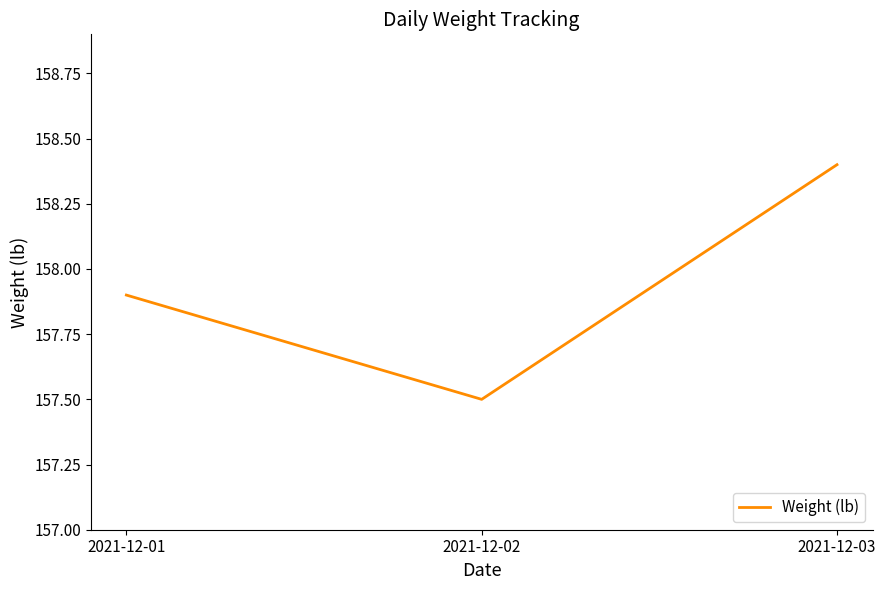

True or false: the data shows 158.4 at 2021-12-03.

True